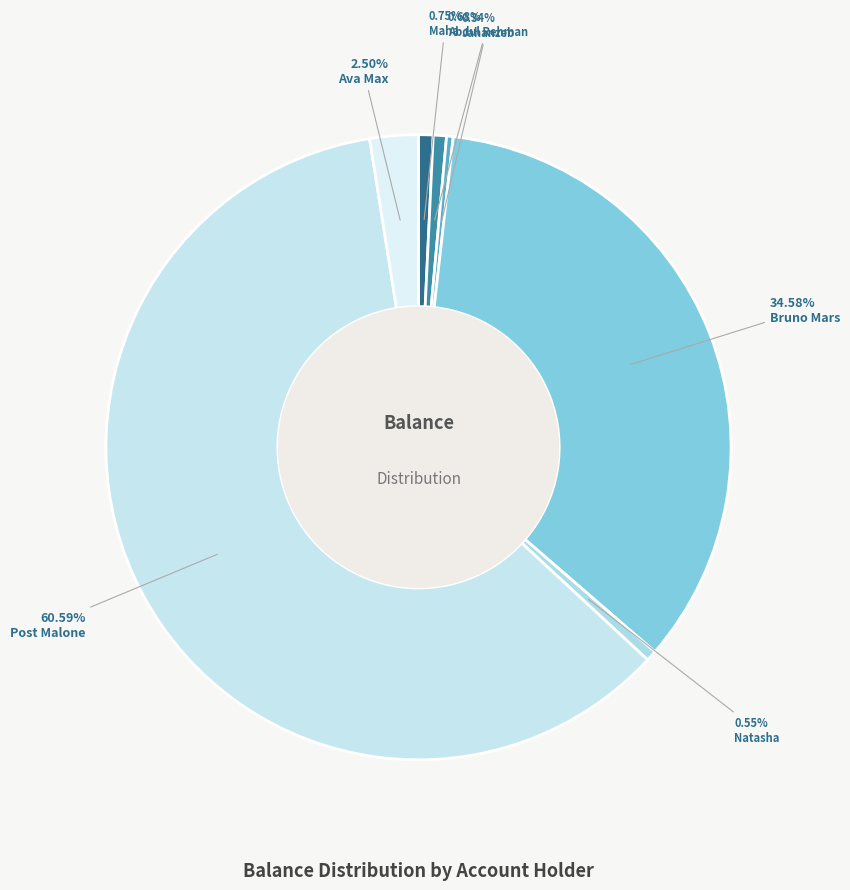

Count the number of slices in the pie.

7